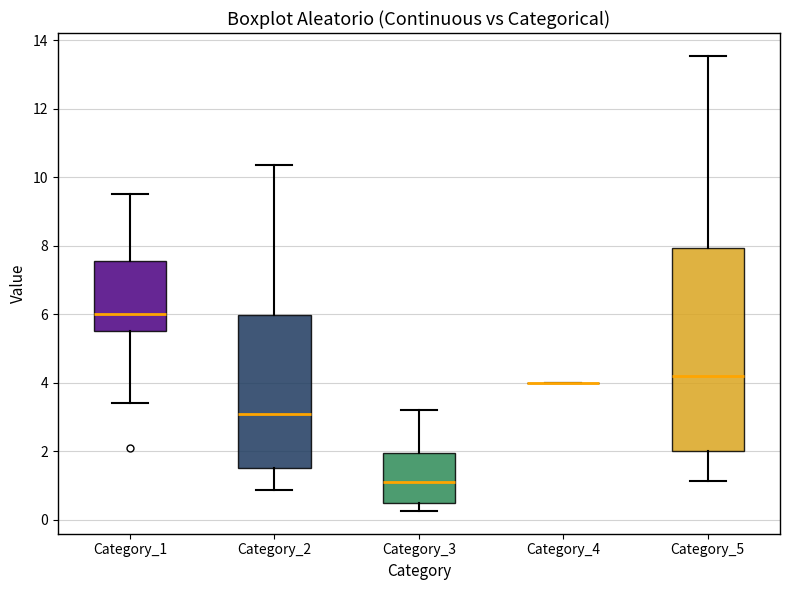

Reading left to right, transcribe this box plot: for each box, give where its median line is, the range the box spans, and where its two whiskers end, as read against the y-axis. The values are not printed on the chart, so give them approximately, as read against the axis.

Category_1: median 6.0, box 5.6 to 7.6, whiskers 3.4 to 9.6
Category_2: median 3.2, box 1.6 to 6.0, whiskers 0.8 to 10.4
Category_3: median 1.0, box 0.4 to 2.0, whiskers 0.2 to 3.2
Category_4: box collapsed to a line at 4.0, whiskers 4.0 to 4.0
Category_5: median 4.2, box 2.0 to 8.0, whiskers 1.2 to 13.6